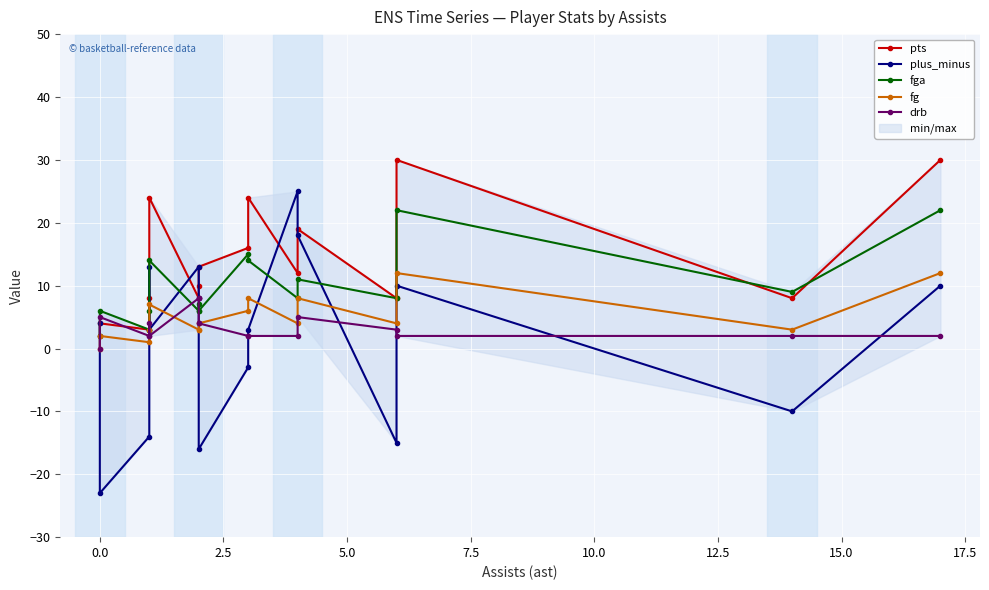

List the series in order of their peak value, highest first.

pts, plus_minus, fga, fg, drb